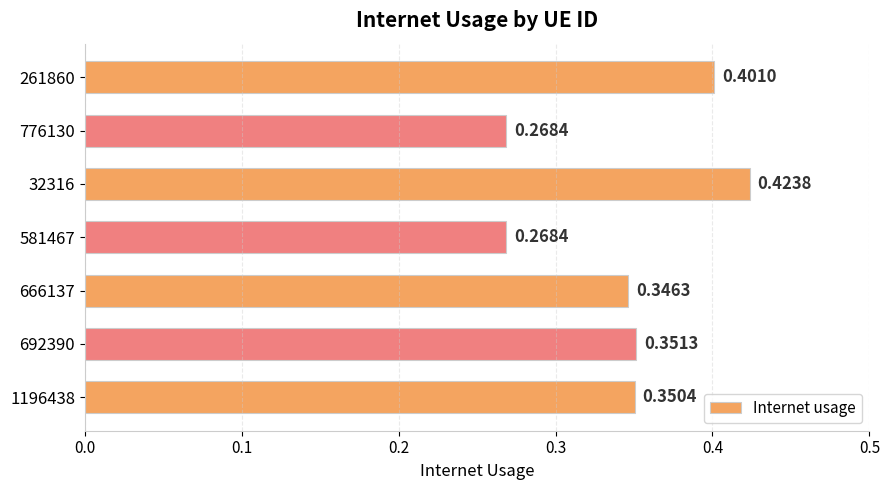

What is the sum of all values?

2.4